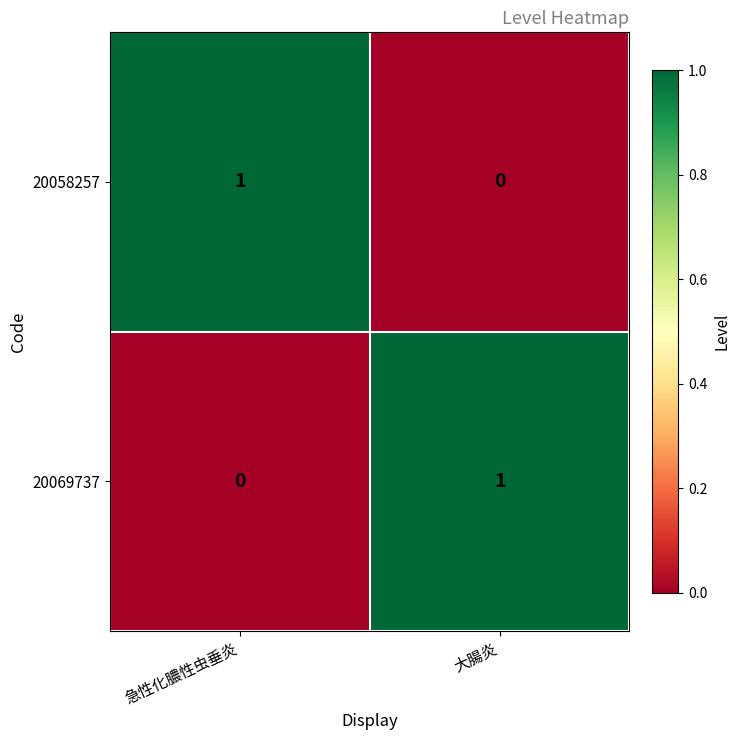

At which label is 20058257 closest to 0?

大腸炎